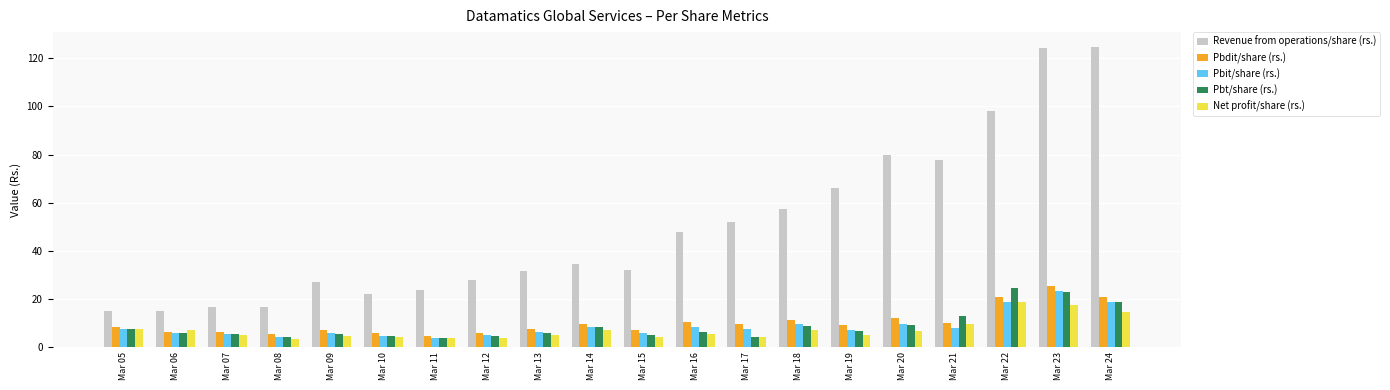

Which series changed the most between Mar 11 and Mar 20?

Revenue from operations/share (rs.)